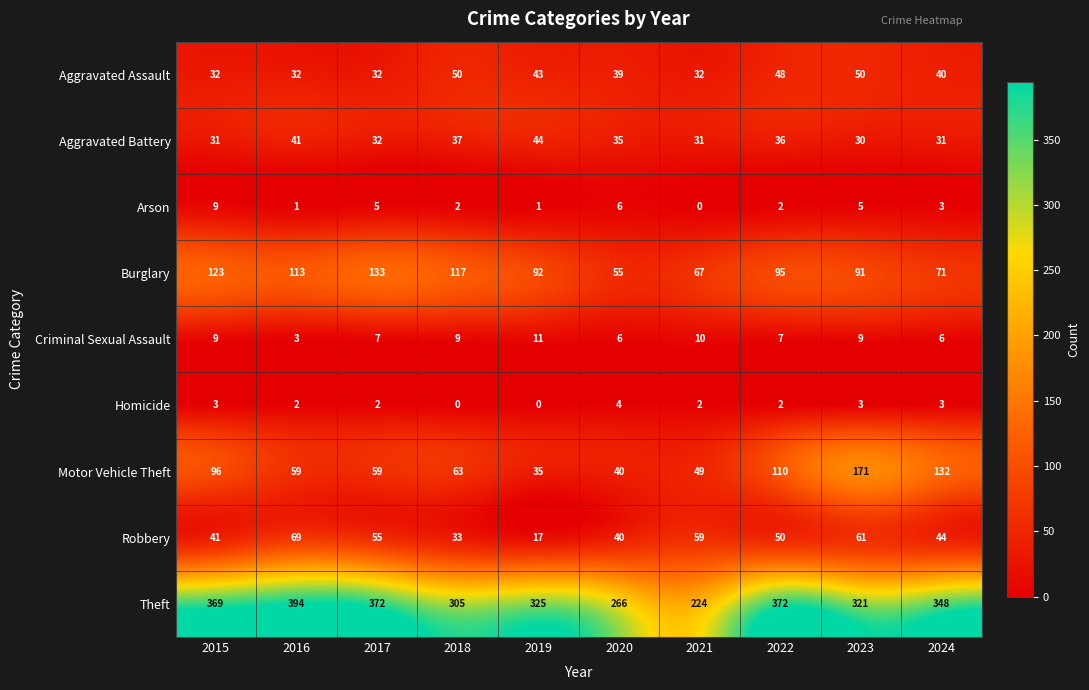

At which label does Motor Vehicle Theft reach its minimum?

2019